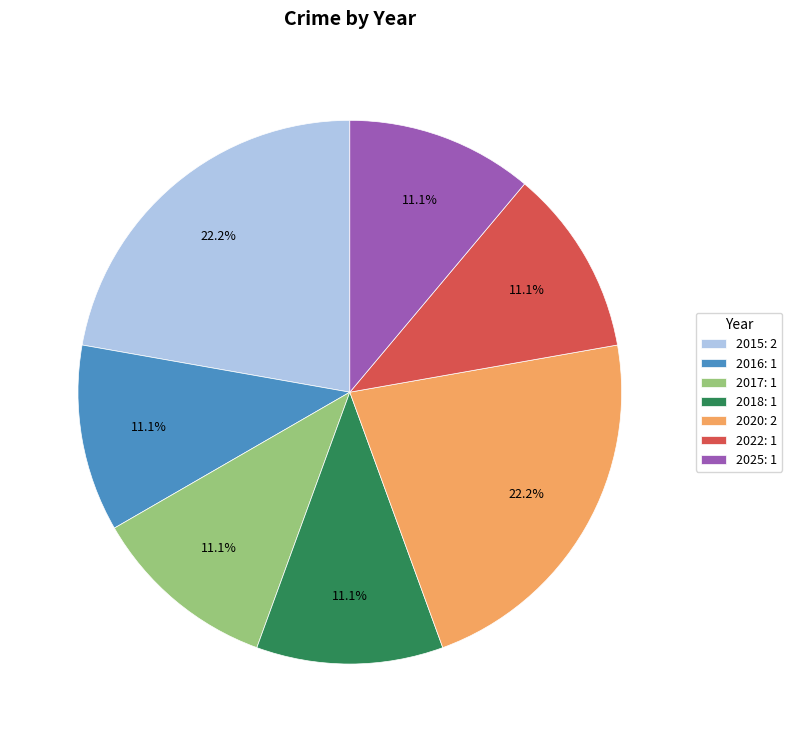

Count the number of slices in the pie.

7